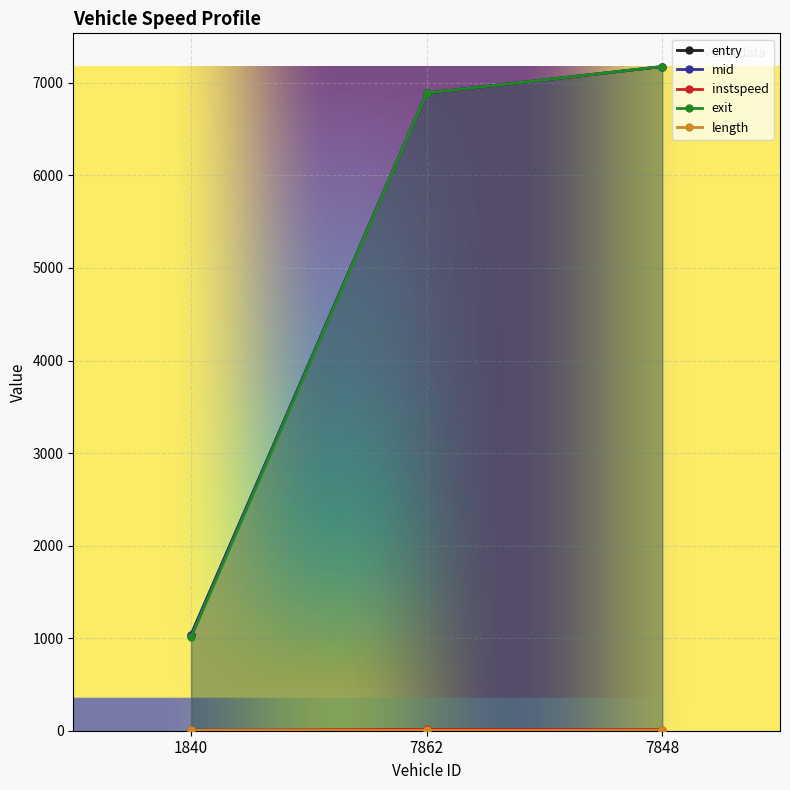

At which category is the sum across all series the highest?

7848